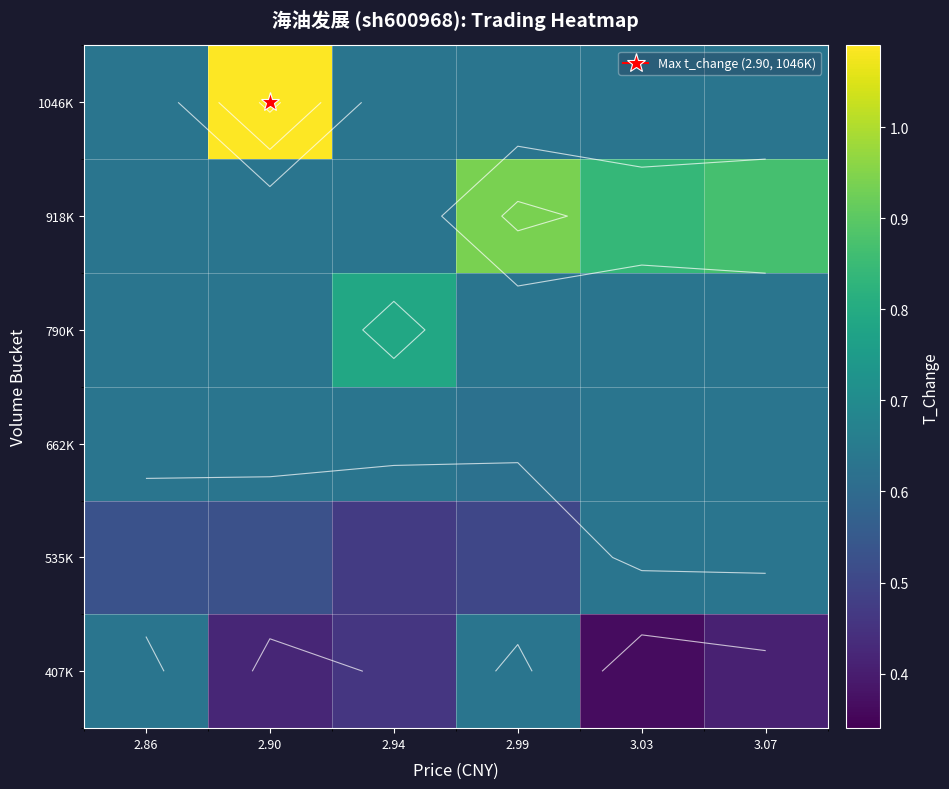

How many 662K values are between 0 and 1?

6